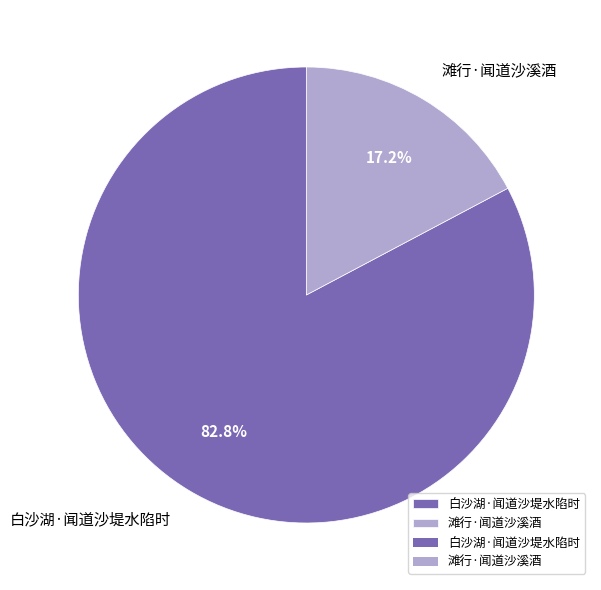

True or false: 滩行·闻道沙溪酒 accounts for 17% of the total.

True